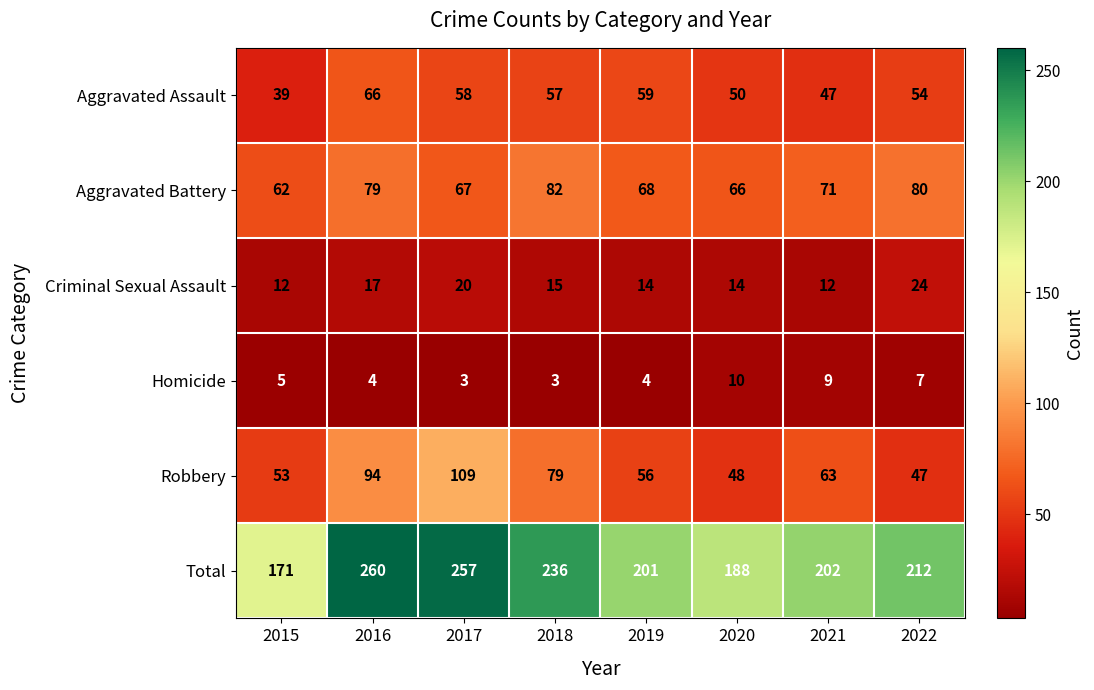

What is the difference between the Total values at 2020 and 2016?

72